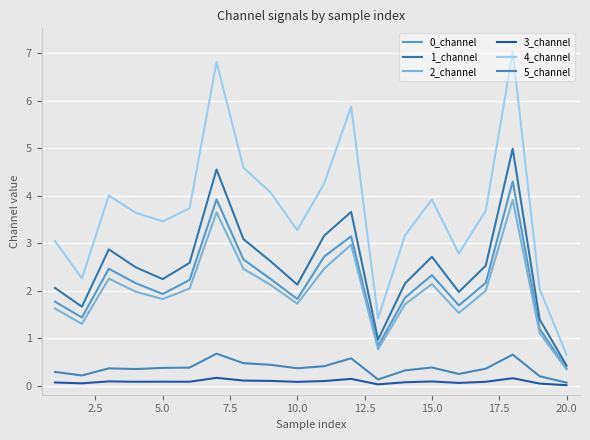

At how many categories does at least one series exceed 1?

19